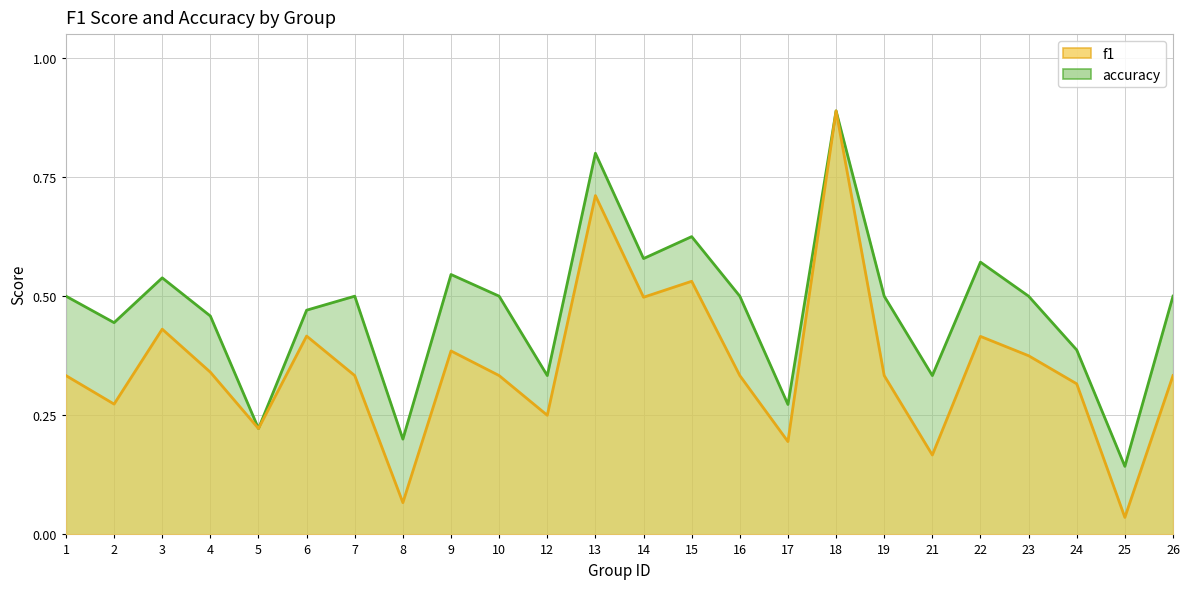

What is the approximate value of f1 at 18?

0.9